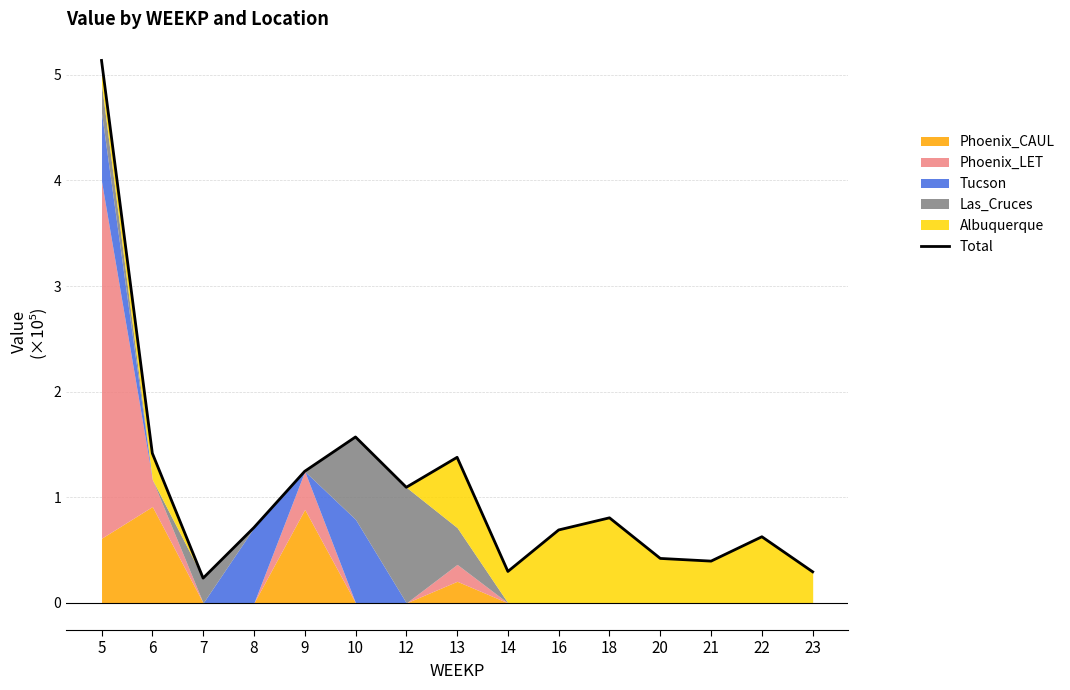

Does the chart have visible grid lines?

Yes